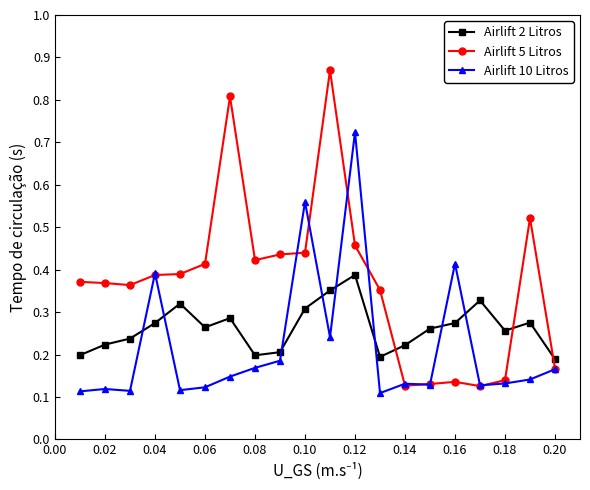

Which series ends up on top after the final intersection of Airlift 2 Litros and Airlift 10 Litros?

Airlift 2 Litros